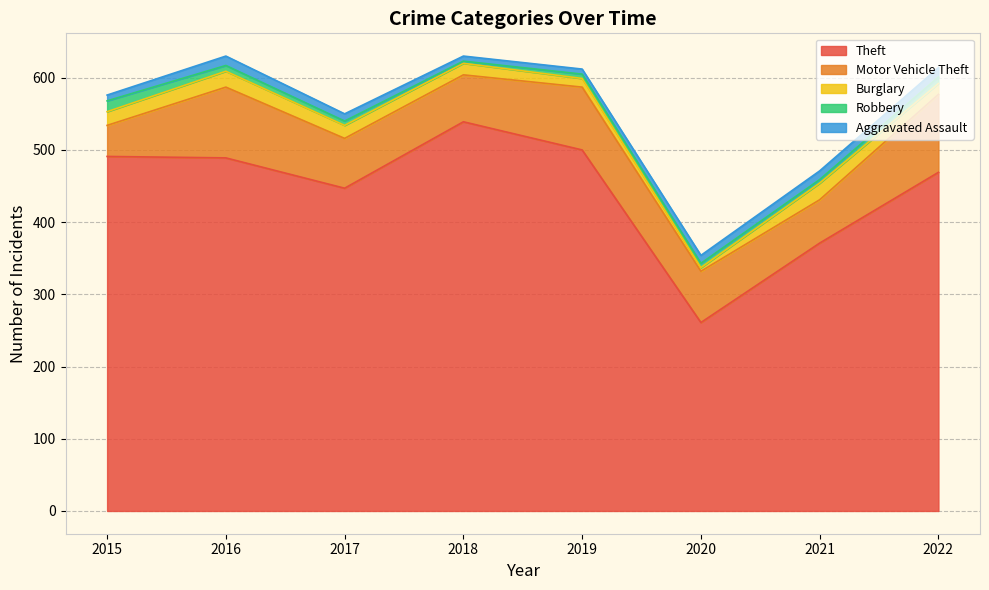

Reading left to right, what are all the values shown in this chart?

Theft: 491	489	447	539	500	261	371	469
Motor Vehicle Theft: 43	98	69	65	87	71	60	108
Burglary: 19	22	18	16	12	5	23	15
Robbery: 15	8	6	3	6	6	5	9
Aggravated Assault: 8	13	10	7	7	11	12	13